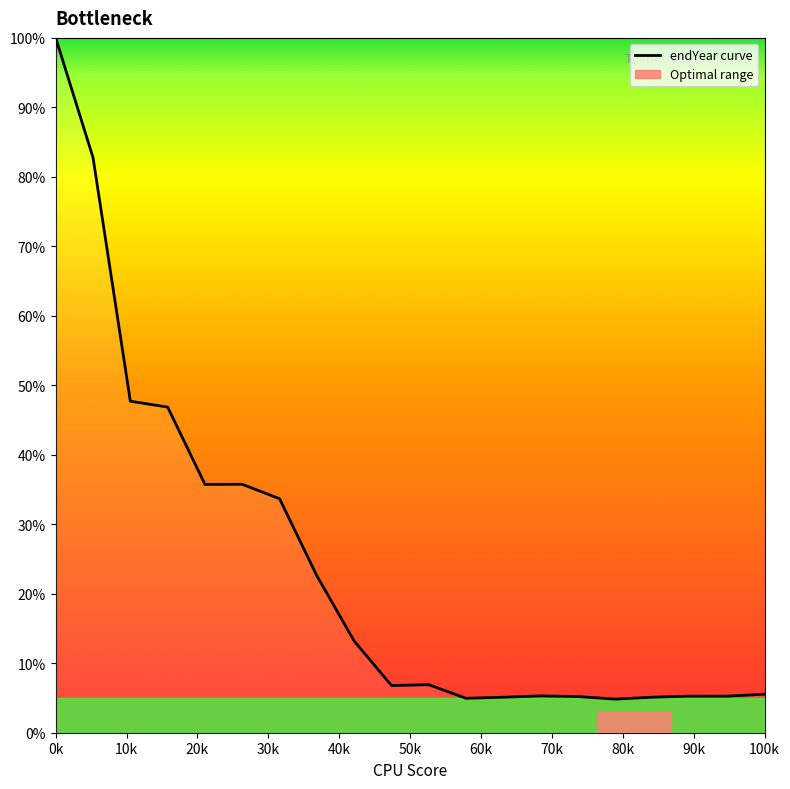

What is the greatest value displayed?

100.0